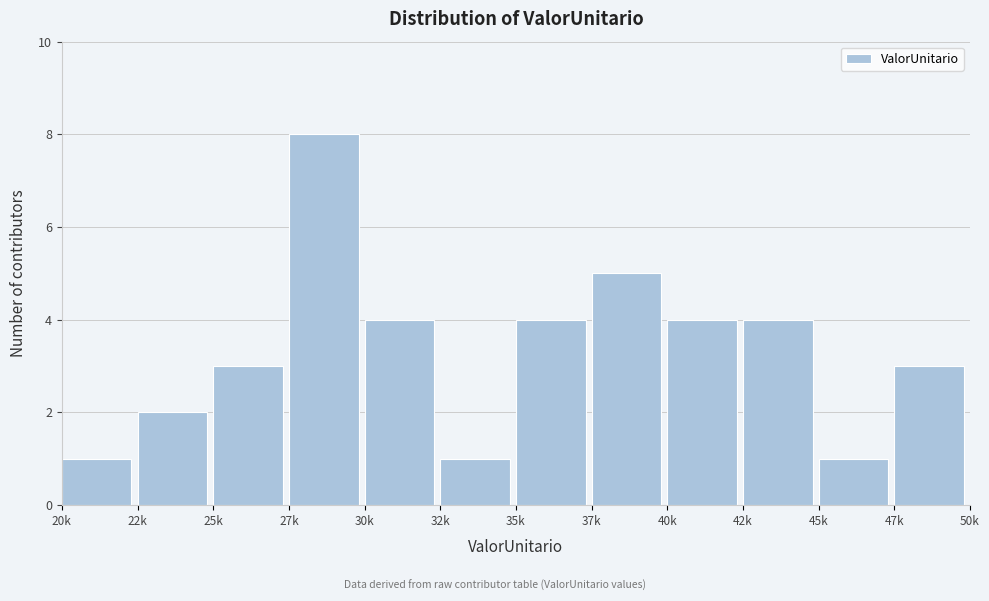

Reading left to right, transcribe all the data shown in this chart.

20k=1	22k=2	25k=3	27k=8	30k=4	32k=1	35k=4	37k=5	40k=4	42k=4	45k=1	47k=3